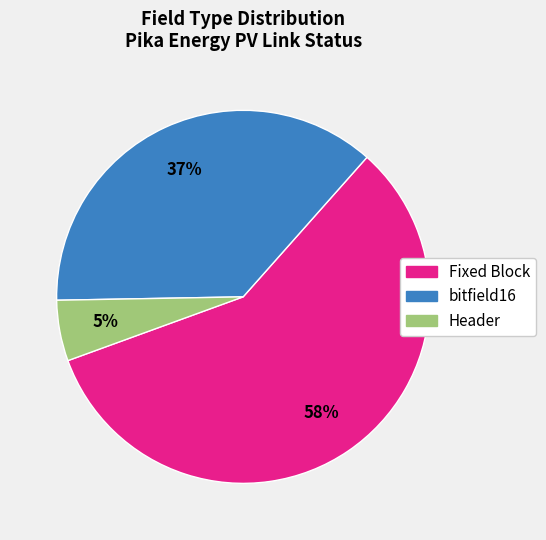

How many slices are in this pie chart?

3